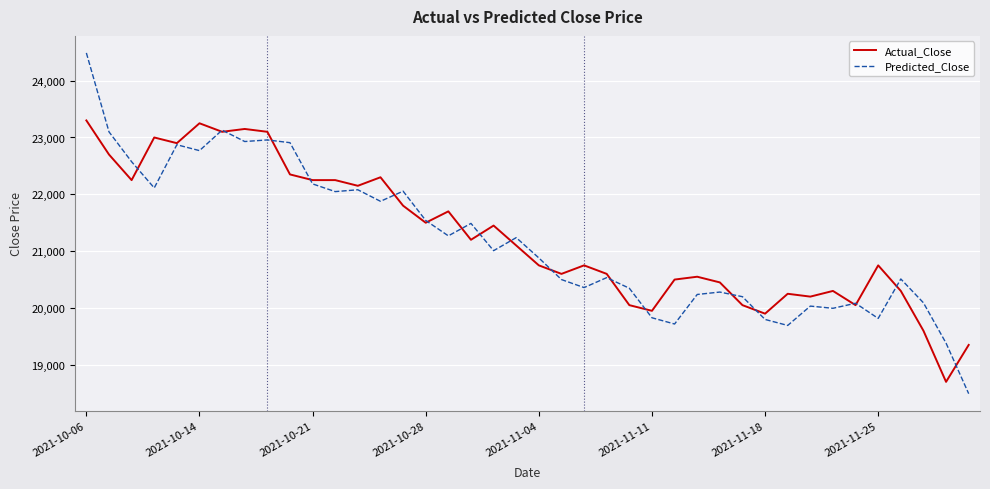

Rank the series by their maximum value, from highest to lowest.

Predicted_Close, Actual_Close